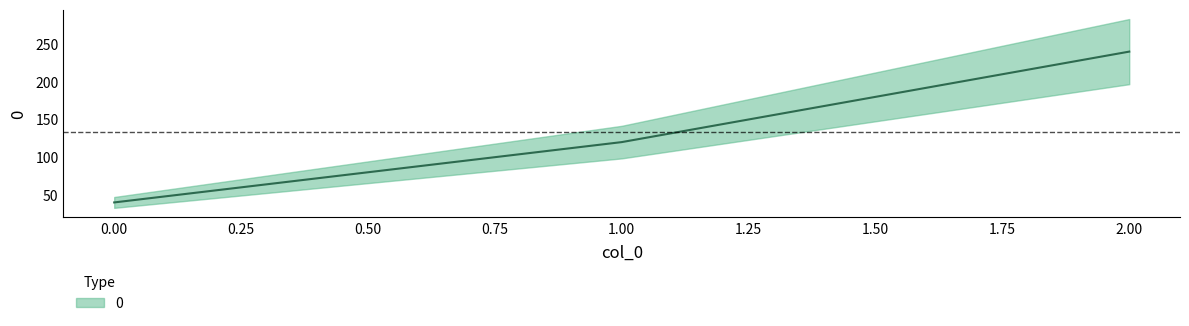

What is the ratio of the value at 1 to the value at 2?

0.5